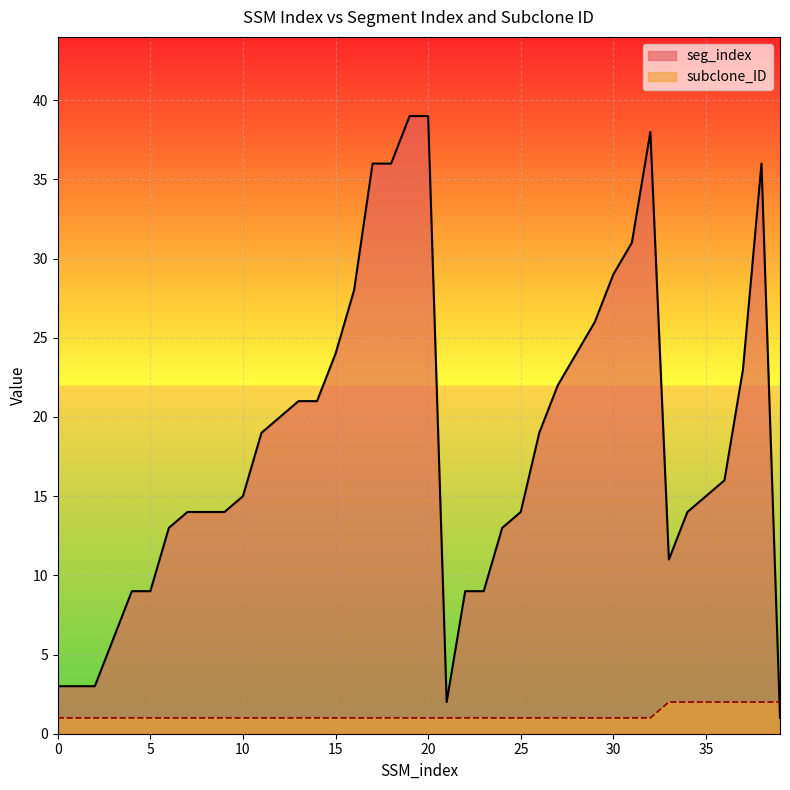

Which series changed the most between 20 and 33?

seg_index